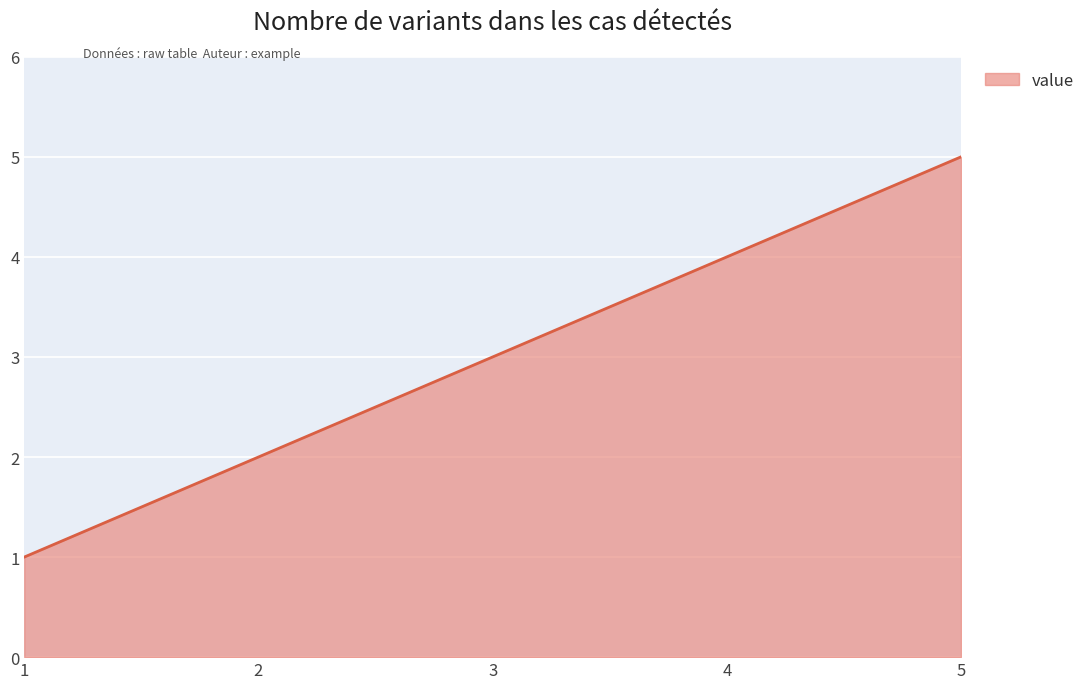

The value at 5 is 5. True or false?

True